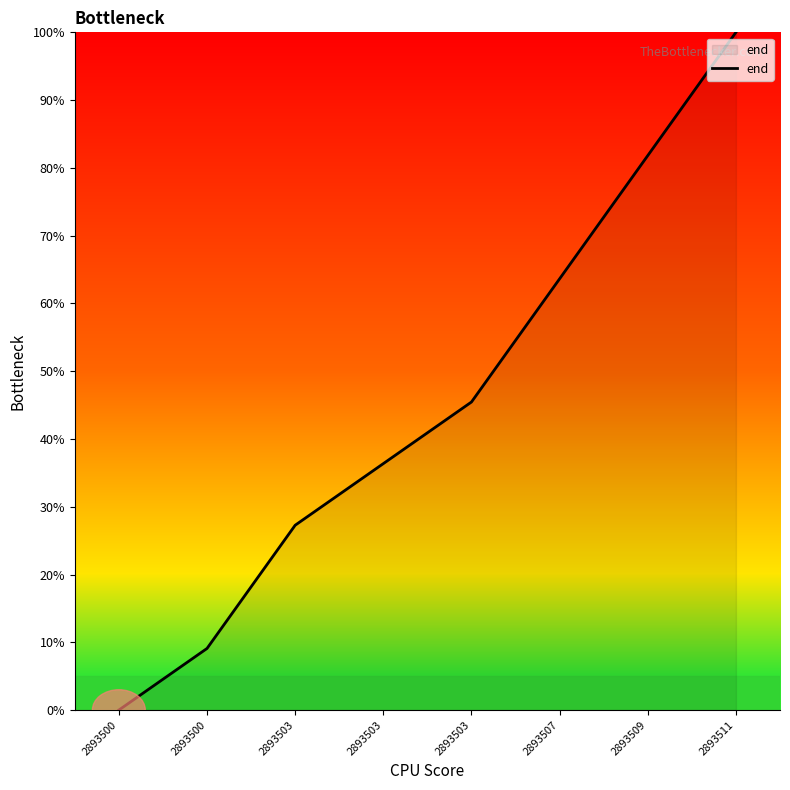

How many lines are shown in the chart?

1